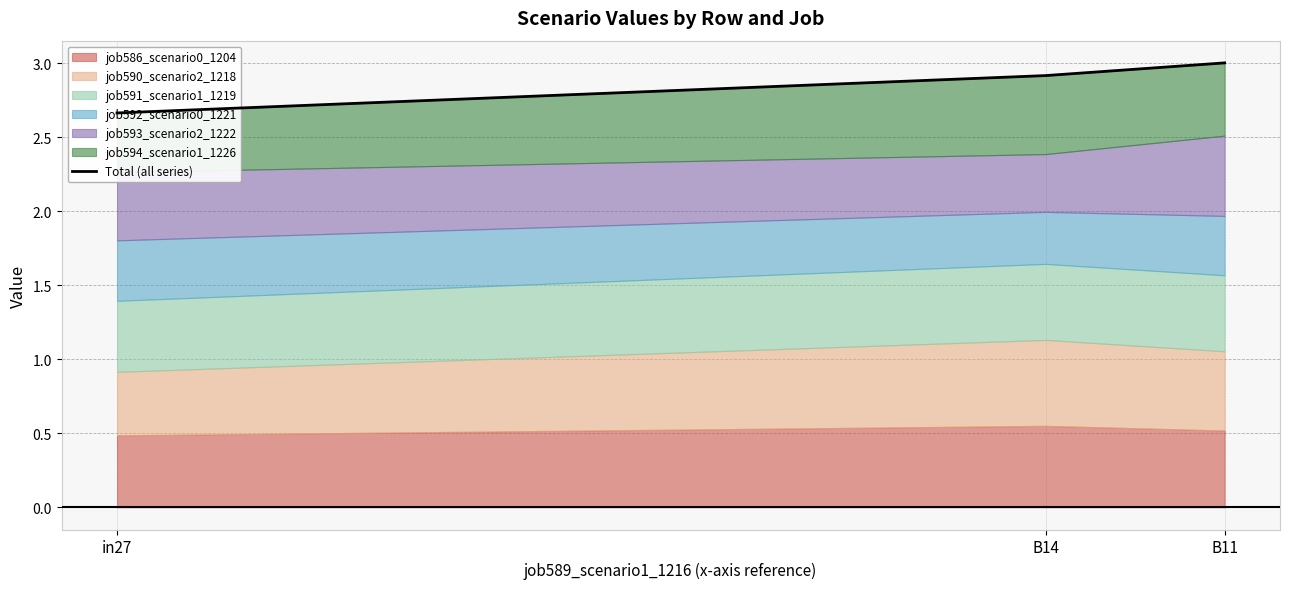

Reading left to right, what are all the values shown in this chart?

in27=2.7	B14=2.9	B11=3.0